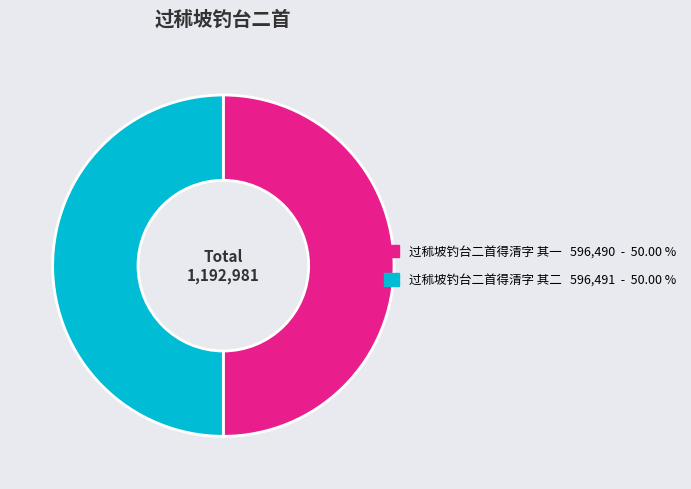

Is the sum of 过秫坡钓台二首得清字 其二 and 过秫坡钓台二首得清字 其一 greater than half?

Yes